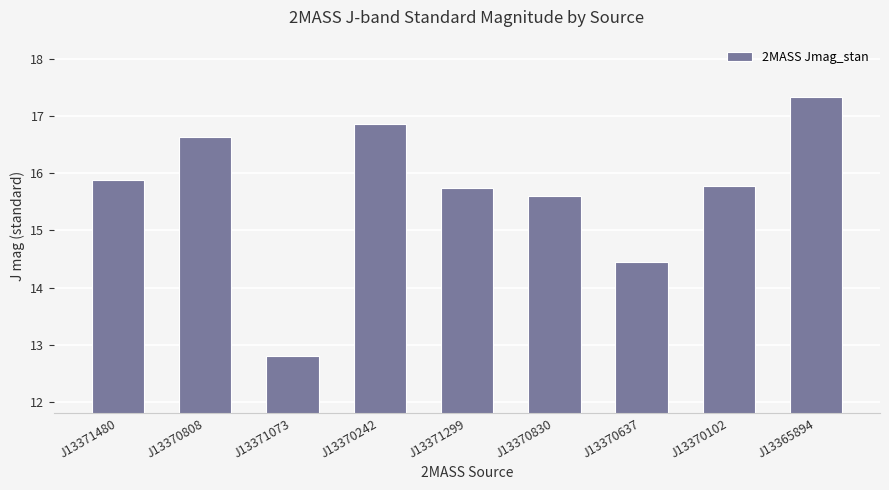

The chart shows a value of 17.3 at J13365894. True or false?

True